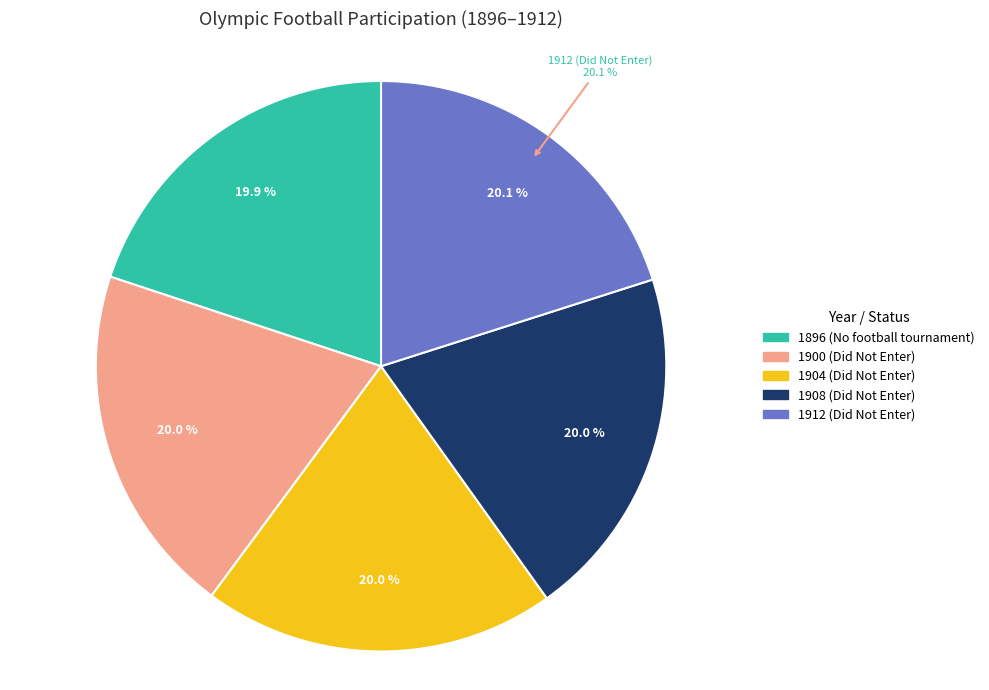

What percentage is the 1900 (Did Not Enter) slice, to the nearest percent?

20%